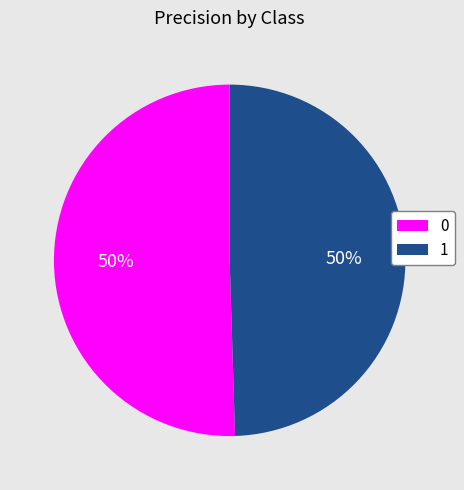

To the nearest percent, what percentage of the pie is 0?

50%